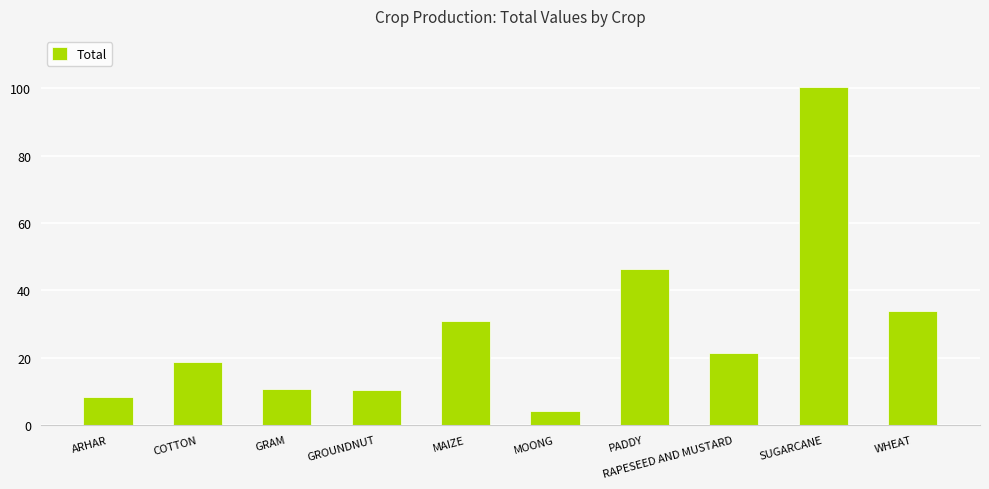

What is the label of the 9th bar from the left?

SUGARCANE